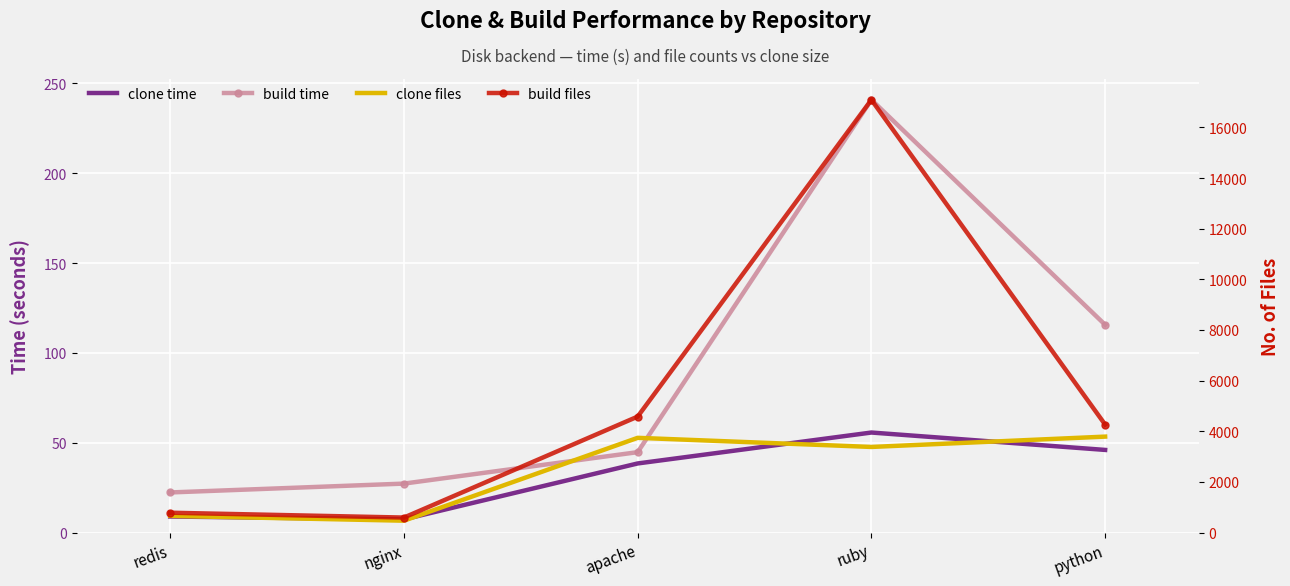

Reading left to right, transcribe all the data shown in this chart.

clone time: redis=8.9	nginx=7.3	apache=38.4	ruby=55.7	python=46.0
build time: redis=22.3	nginx=27.2	apache=44.7	ruby=240.9	python=115.6
clone files: redis=657.0	nginx=467.0	apache=3740.0	ruby=3380.0	python=3788.0
build files: redis=782.0	nginx=591.0	apache=4579.0	ruby=17092.0	python=4264.0